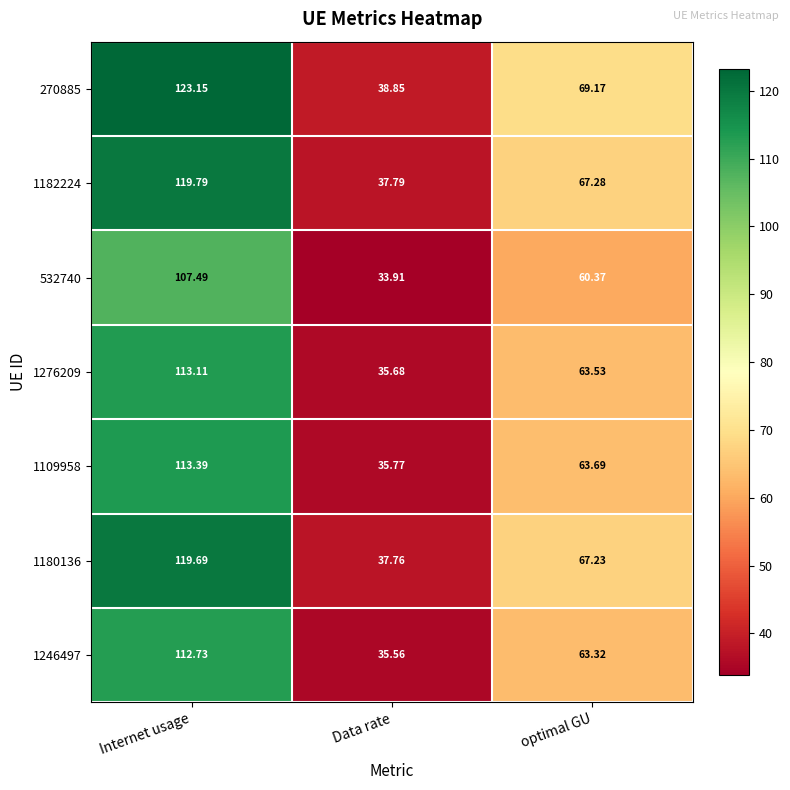

How many data points in 1109958 are above 63?

2